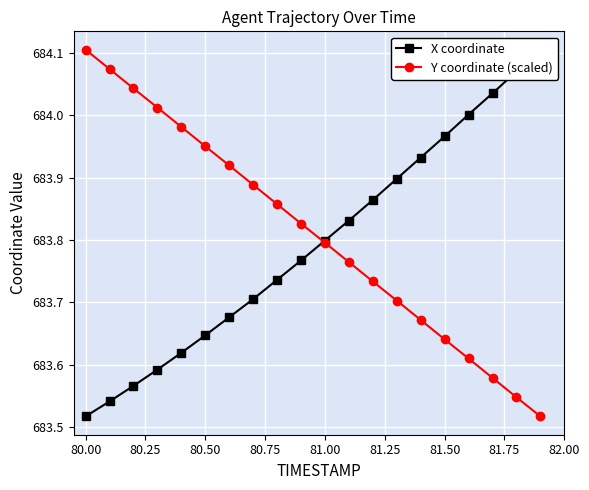

True or false: Y coordinate (scaled) has more than 1 points higher than both neighbors.

False